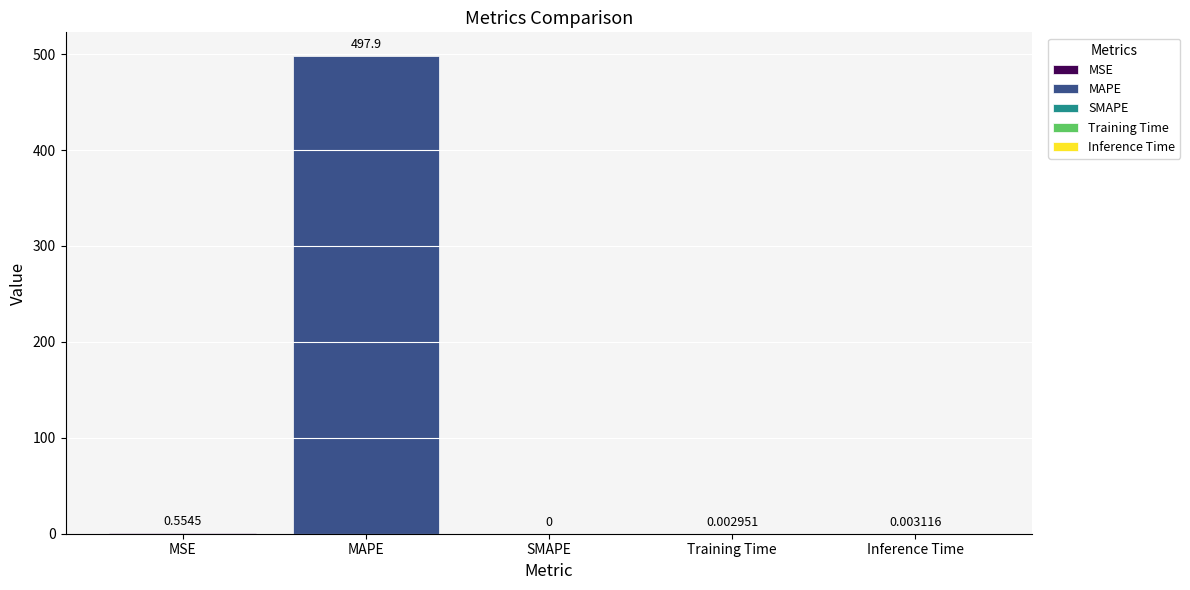

Reading left to right, transcribe all the data shown in this chart.

0.6	497.9	0.0	0.0	0.0